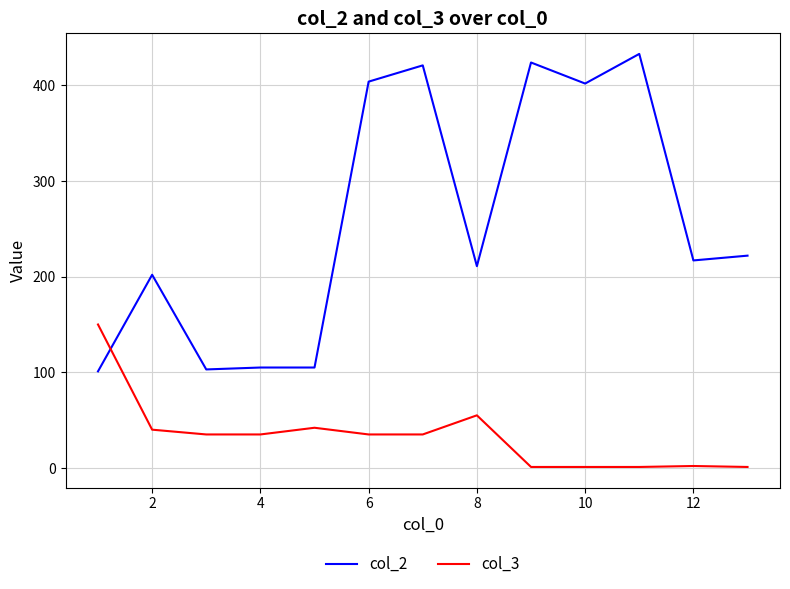

What is the minimum value shown in the chart?

1